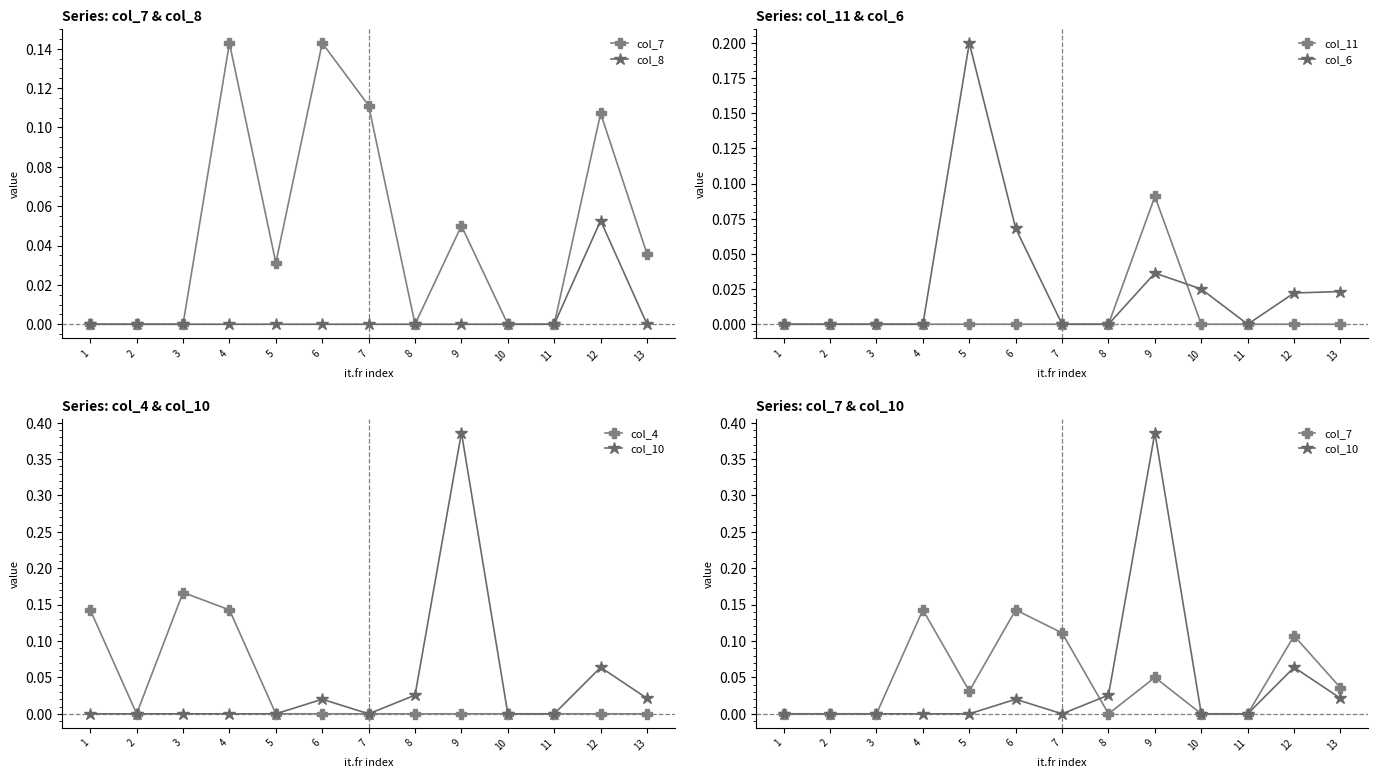

What is the difference between the maximum and minimum values in the col_7 series?

0.1